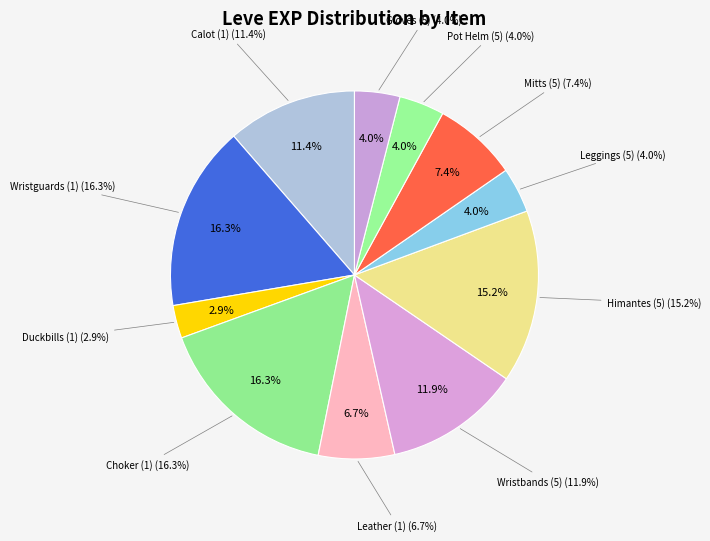

What is the ratio of the value at Leather Choker (1) to the value at Leather Wristguards (1)?

1.0